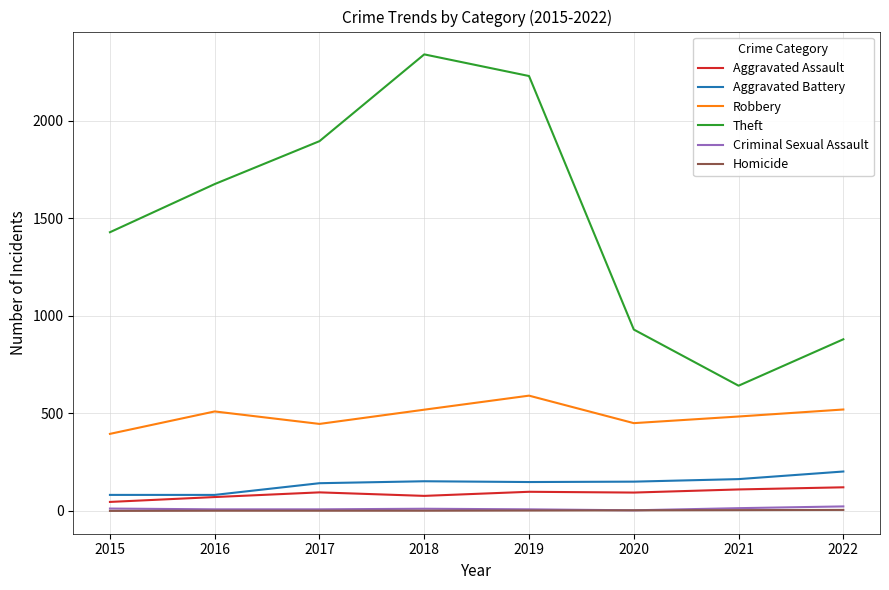

At how many categories does at least one series exceed 1369?

5